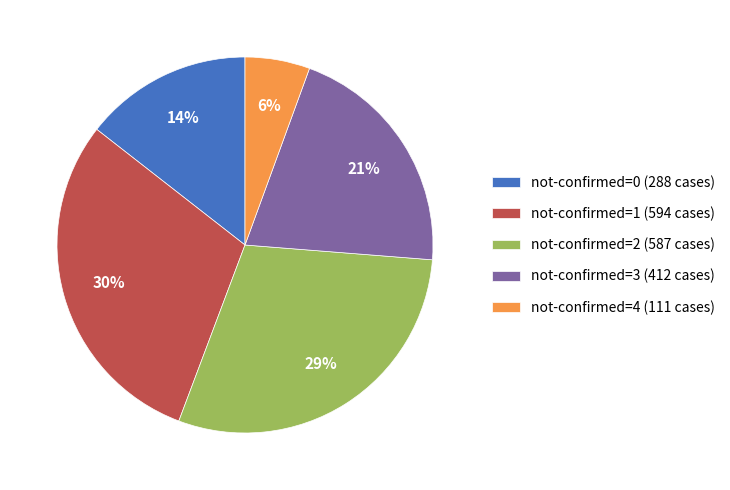

The not-confirmed=4 (111 cases) slice represents 1% of the pie. True or false?

False